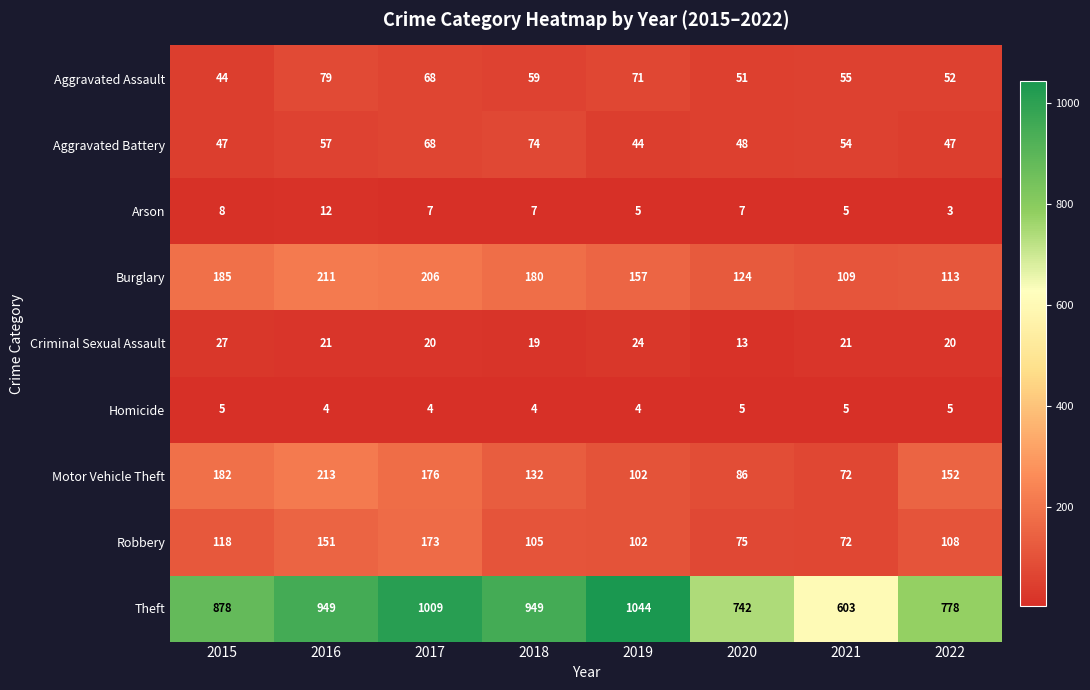

Rank the series at 2022 from highest to lowest value.

Theft, Motor Vehicle Theft, Burglary, Robbery, Aggravated Assault, Aggravated Battery, Criminal Sexual Assault, Homicide, Arson